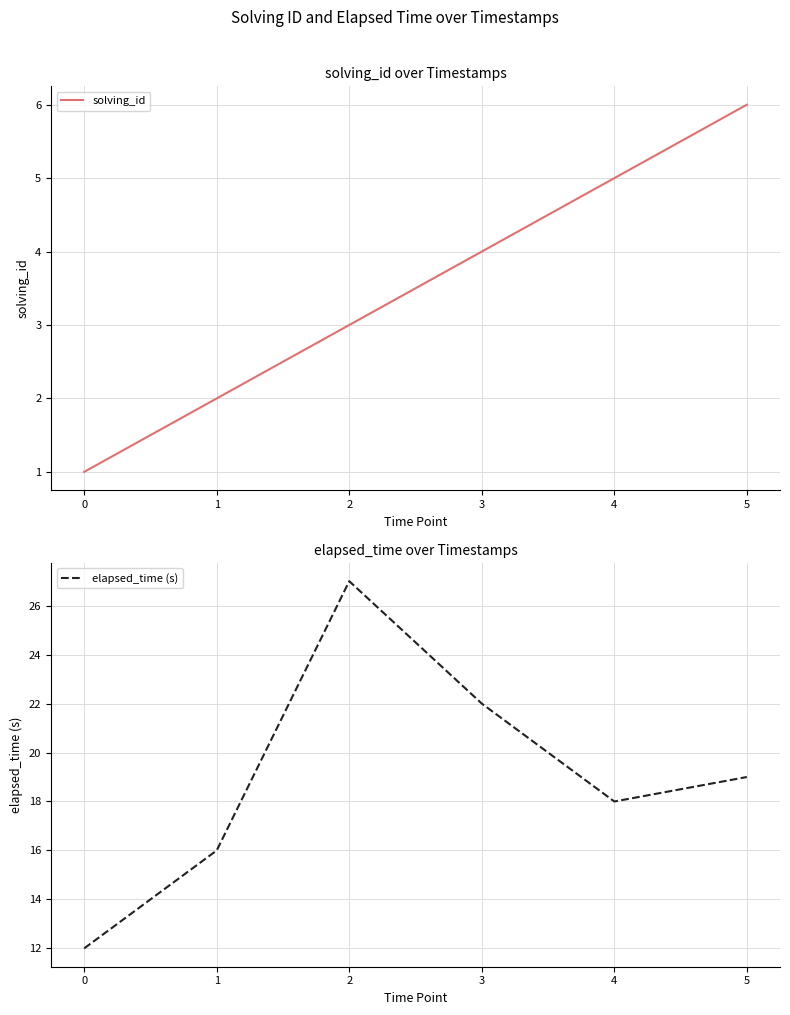

Does the chart display data point markers on the line(s)?

No